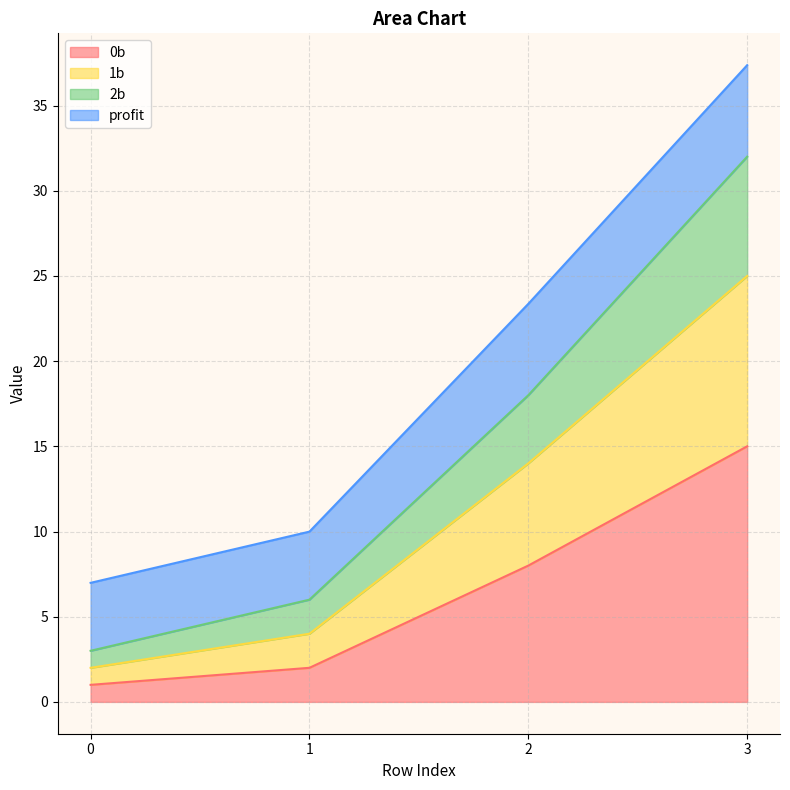

True or false: 2b and 0b cross at least once.

False